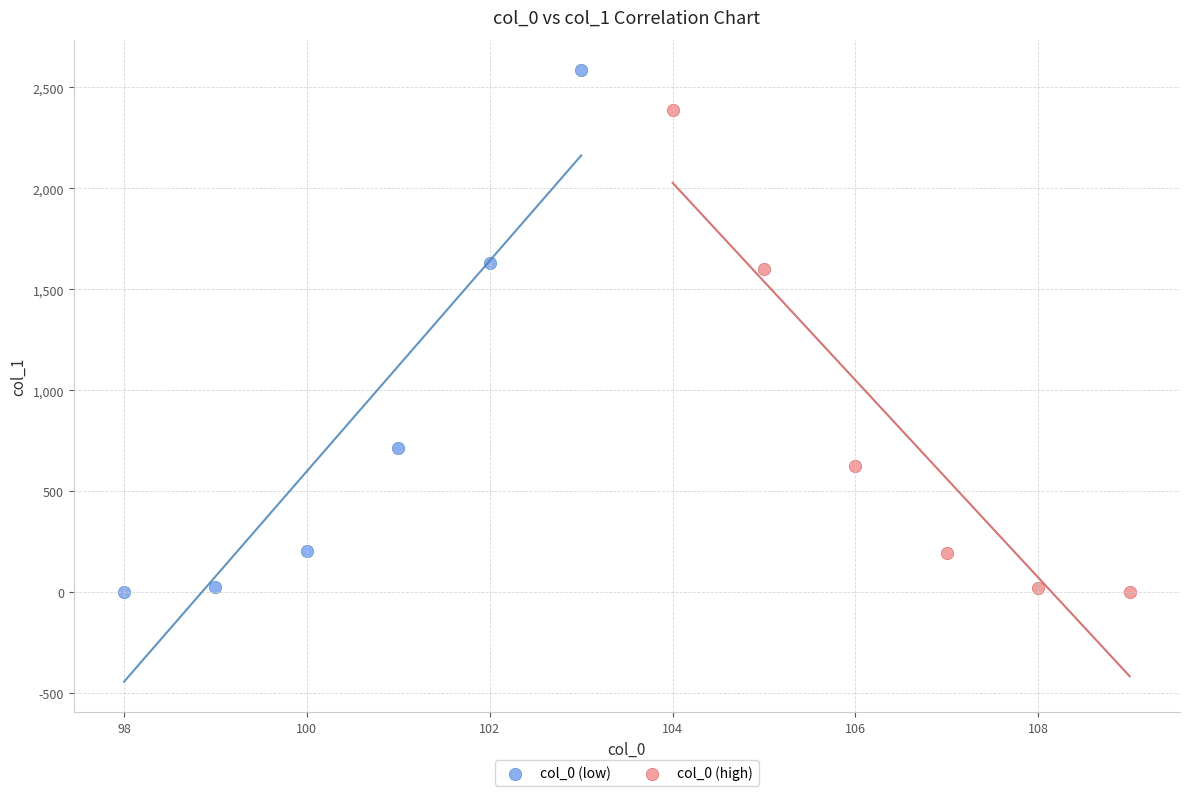

Which series reaches the maximum Y coordinate?

col_0 (low)